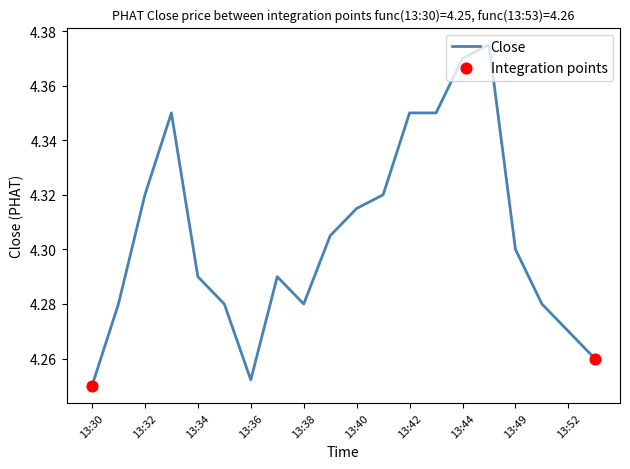

Does the chart have visible grid lines?

No